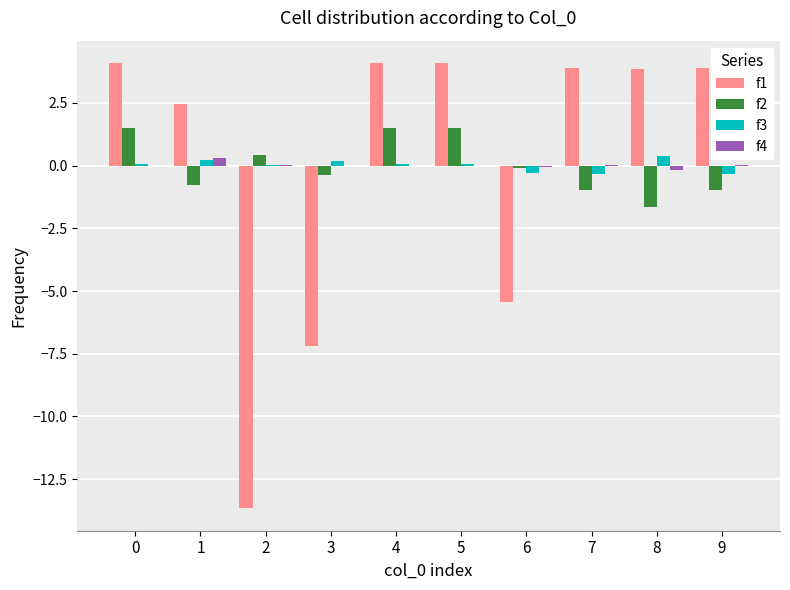

Is it true that f3 equals -0.3 at 6?

True